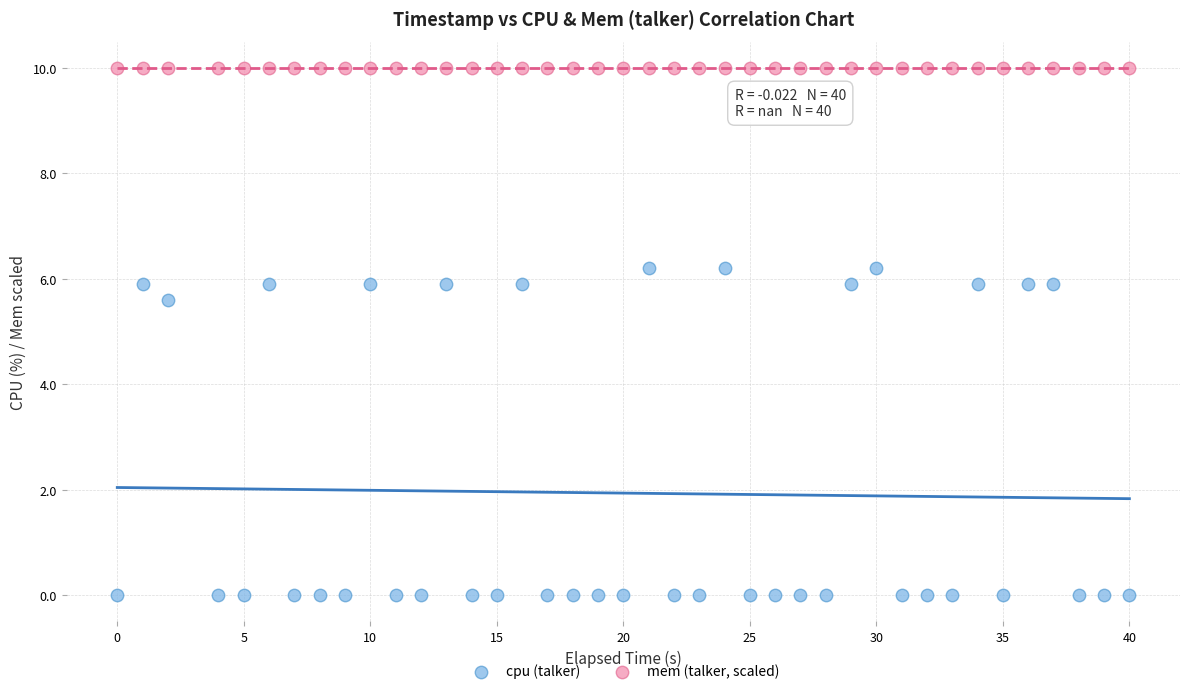

Across all series, what Y value is closest to 5?

5.6